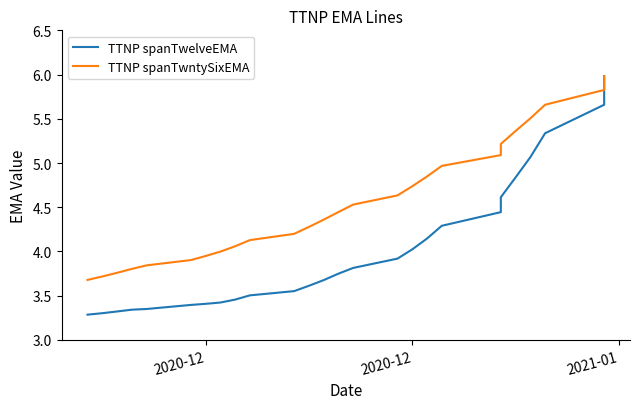

Is the value of TTNP spanTwntySixEMA at 25 greater than the value of TTNP spanTwelveEMA at 22?

Yes